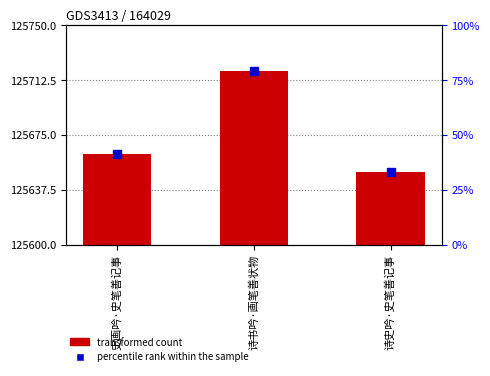

Reading right to left, what are all the values shown in this chart?

诗史吟·史笔善记事=50	诗书吟·画笔善状物=119	史画吟·史笔善记事=62